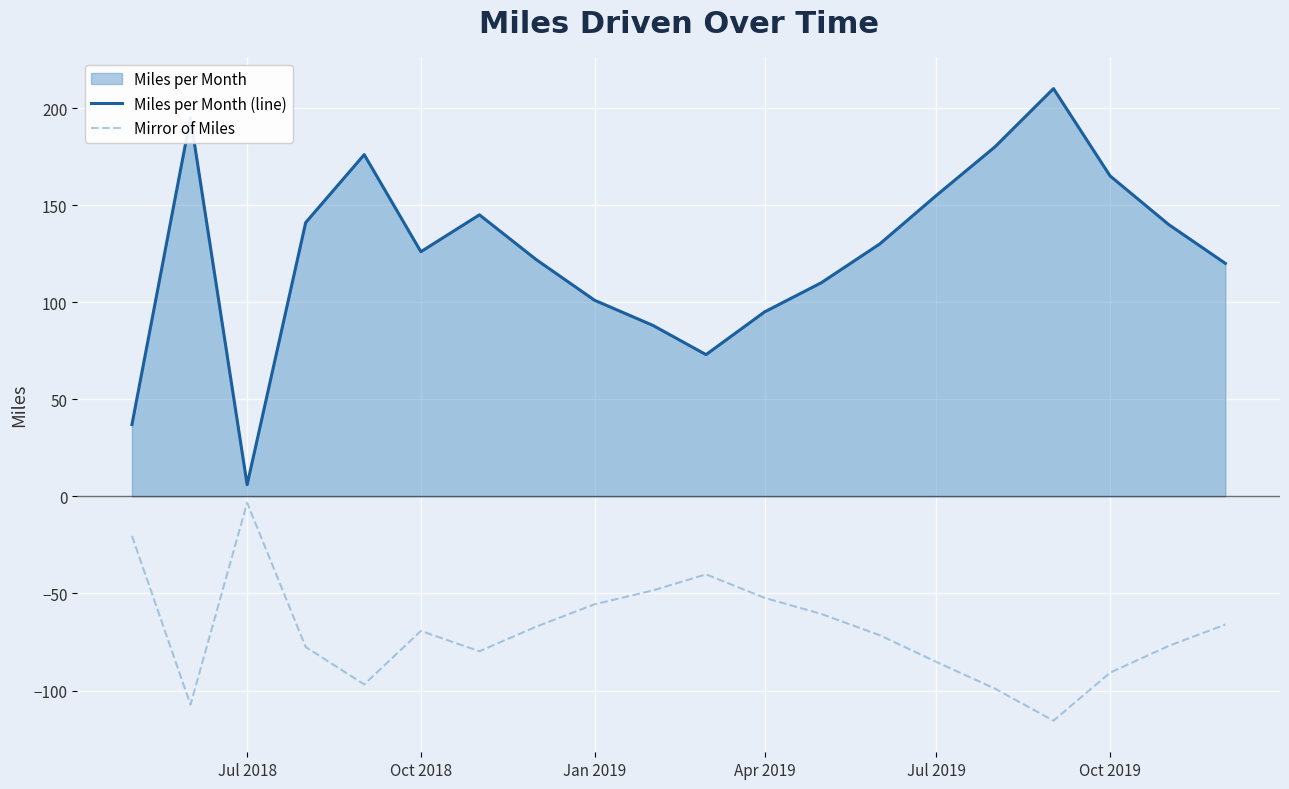

What is the difference between the maximum and minimum values in the Mirror of Miles series?

112.2